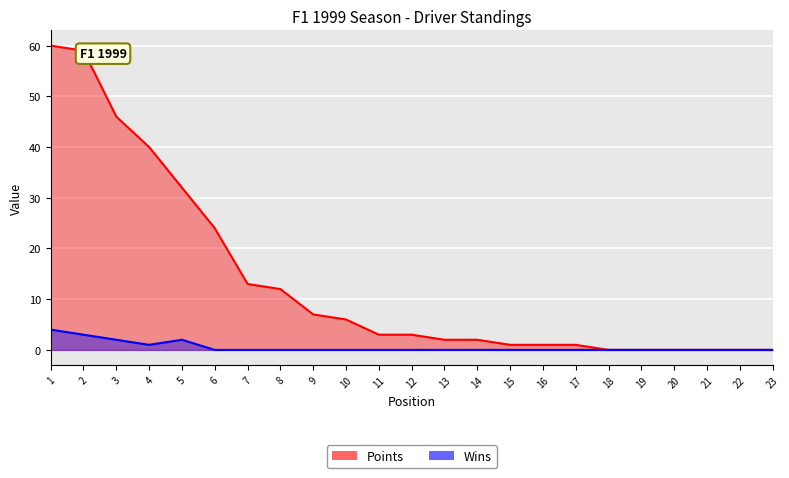

What is the average value of the Points series?

14